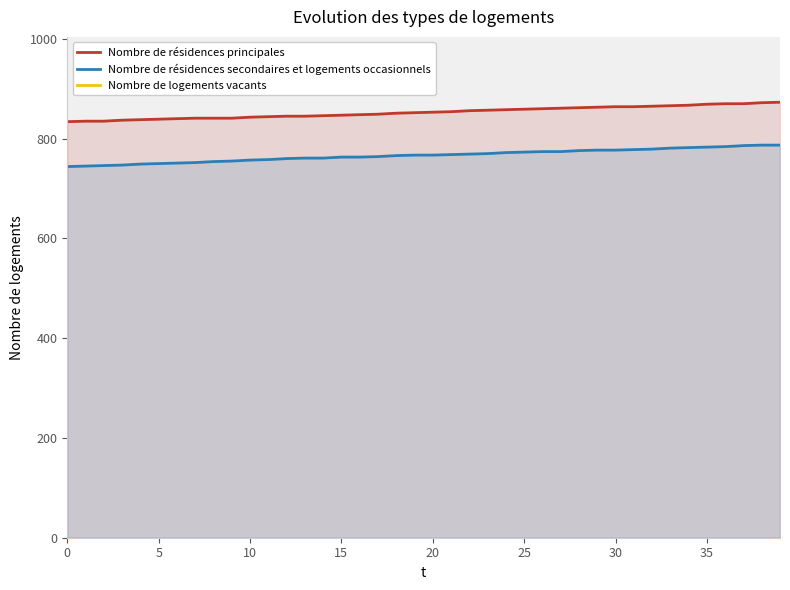

What is the minimum value for Nombre de résidences secondaires et logements occasionnels?

744